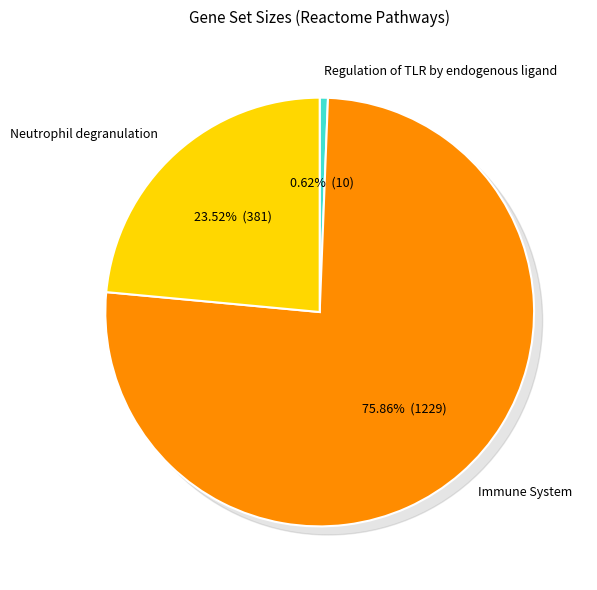

What is the ratio of the value at R-MMU-168256 to the value at R-MMU-6798695?

3.2